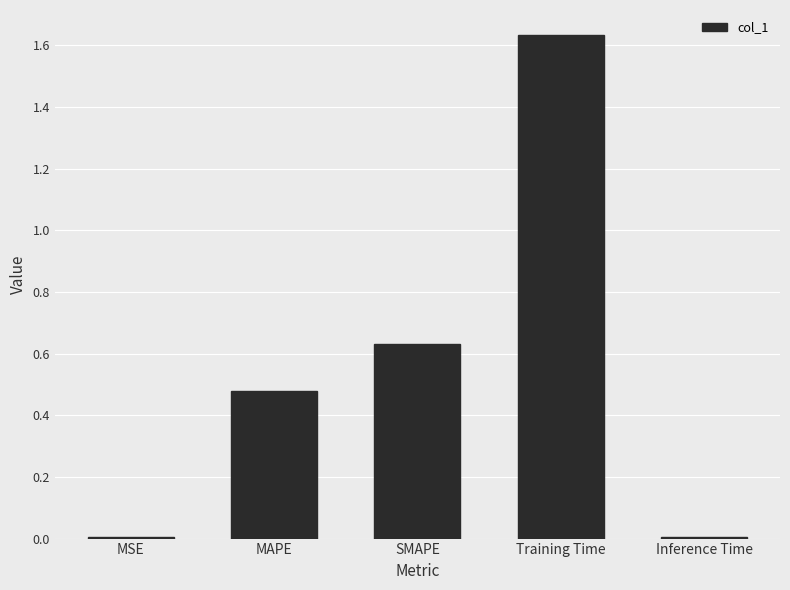

Count the number of data series in this chart.

1